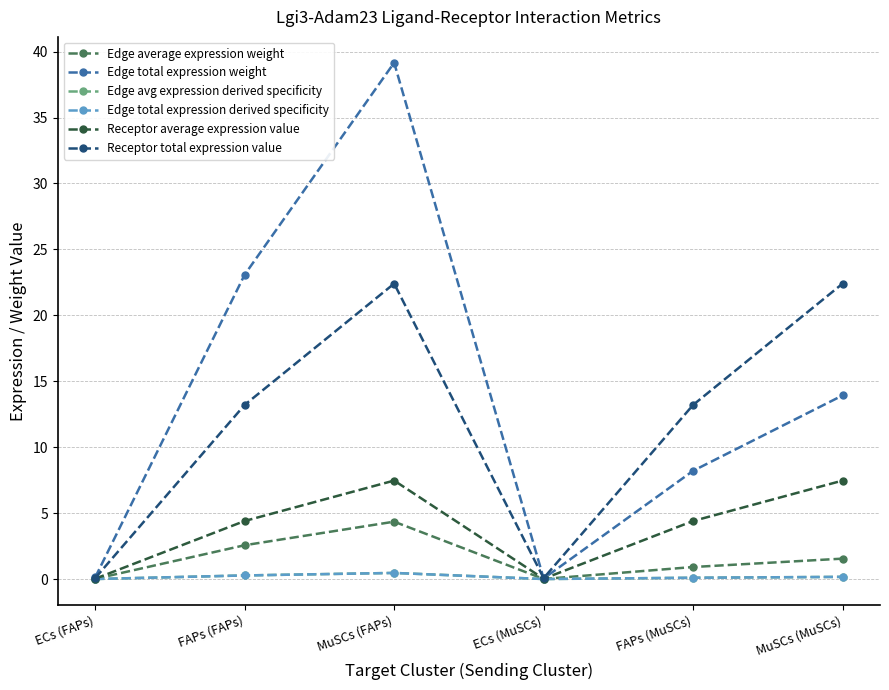

Does the chart have visible grid lines?

Yes